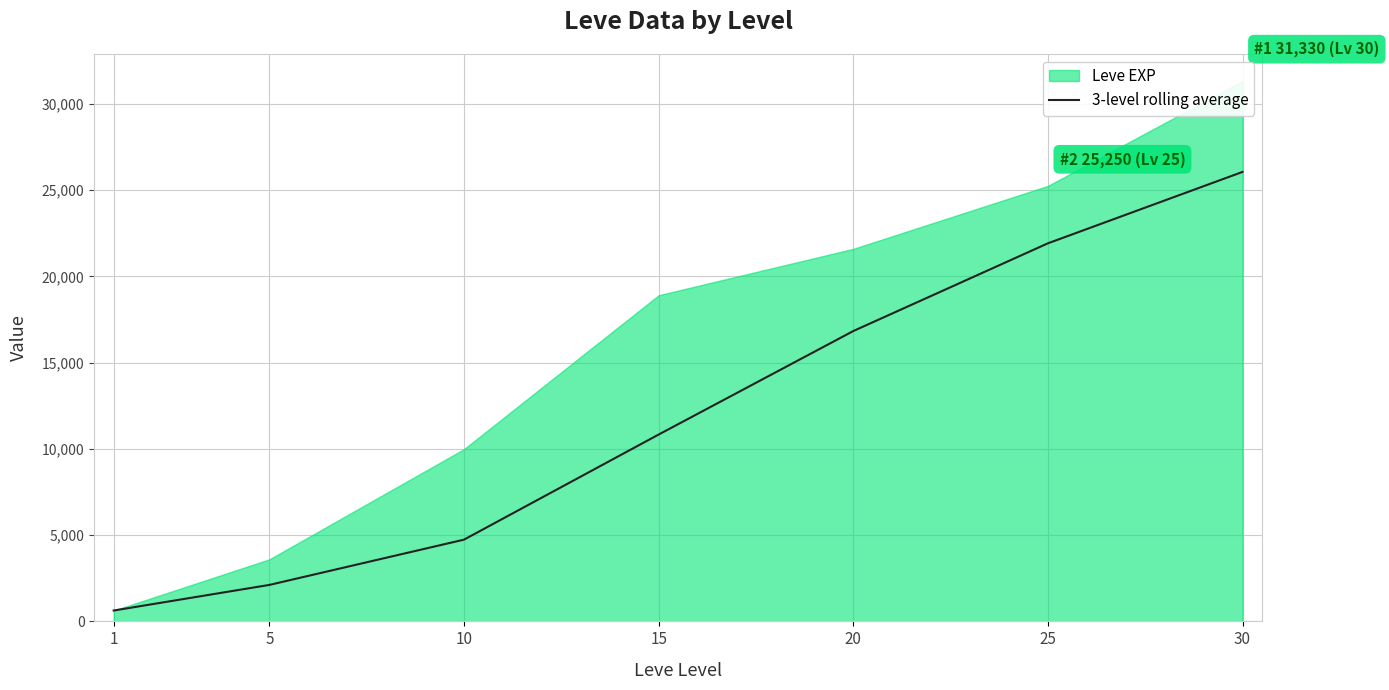

List the labels in order of value, smallest first.

1, 5, 10, 15, 20, 25, 30